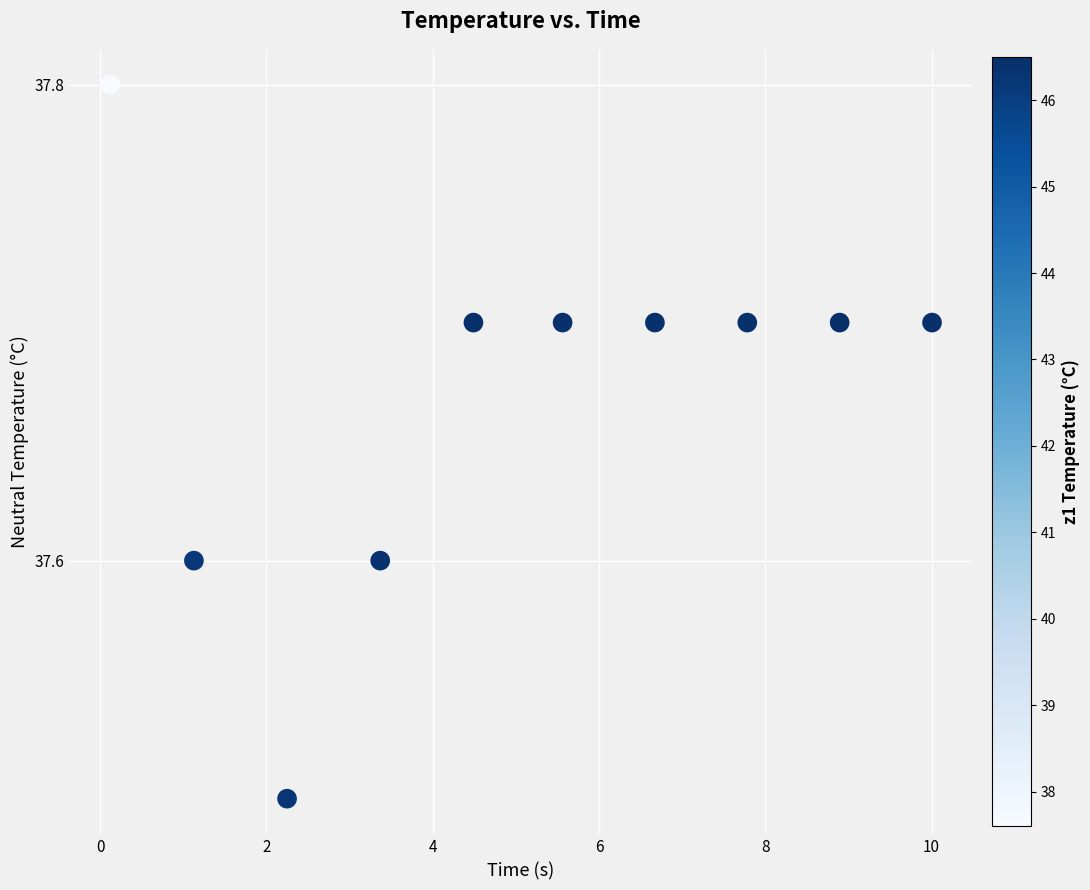

What Y value in the scatter plot is closest to 37?

37.5